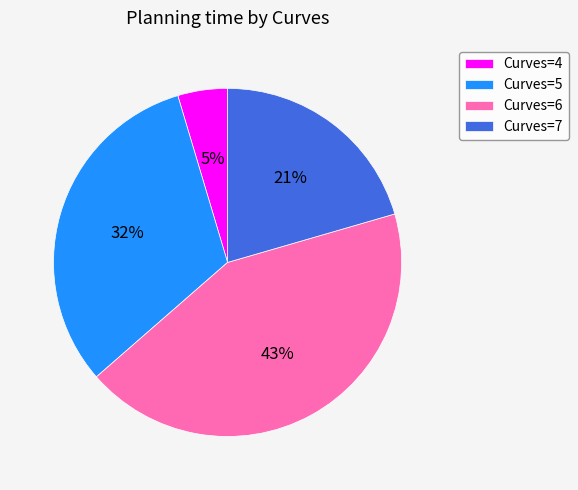

How many slices are in this pie chart?

4